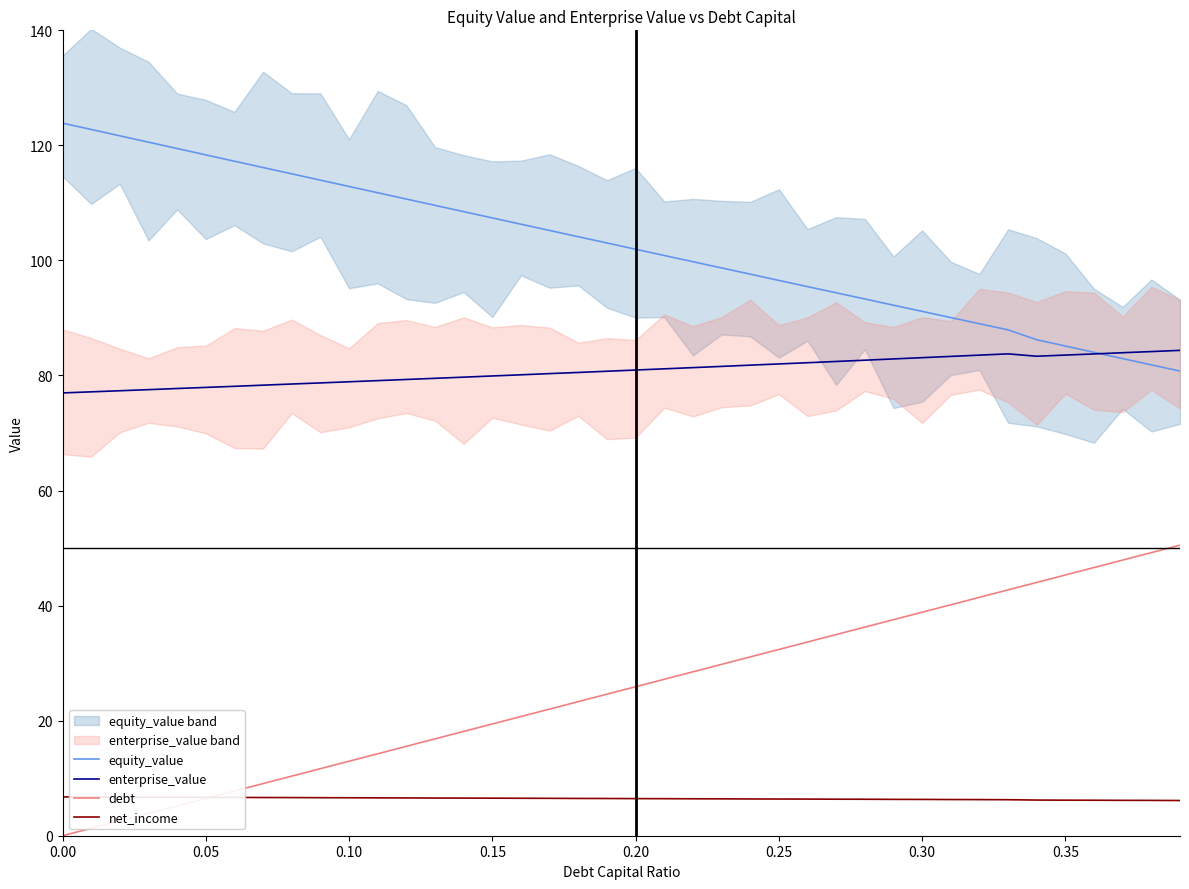

True or false: net_income and enterprise_value cross at least once.

False